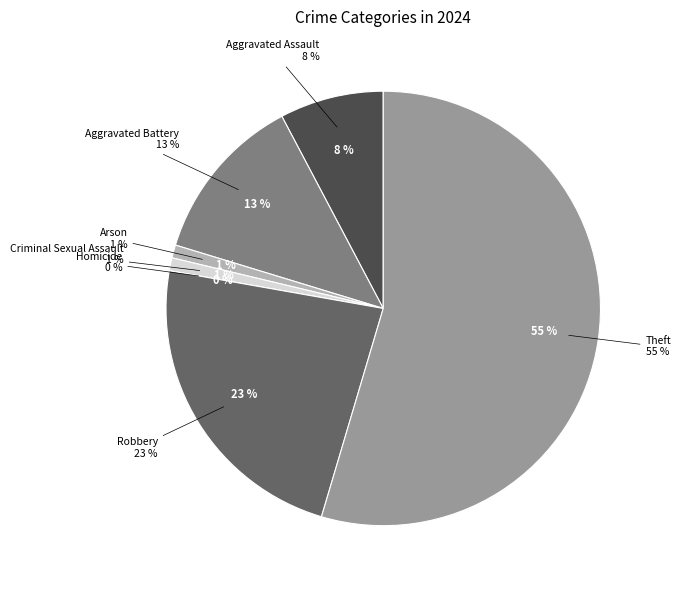

How many segments does this pie chart have?

7